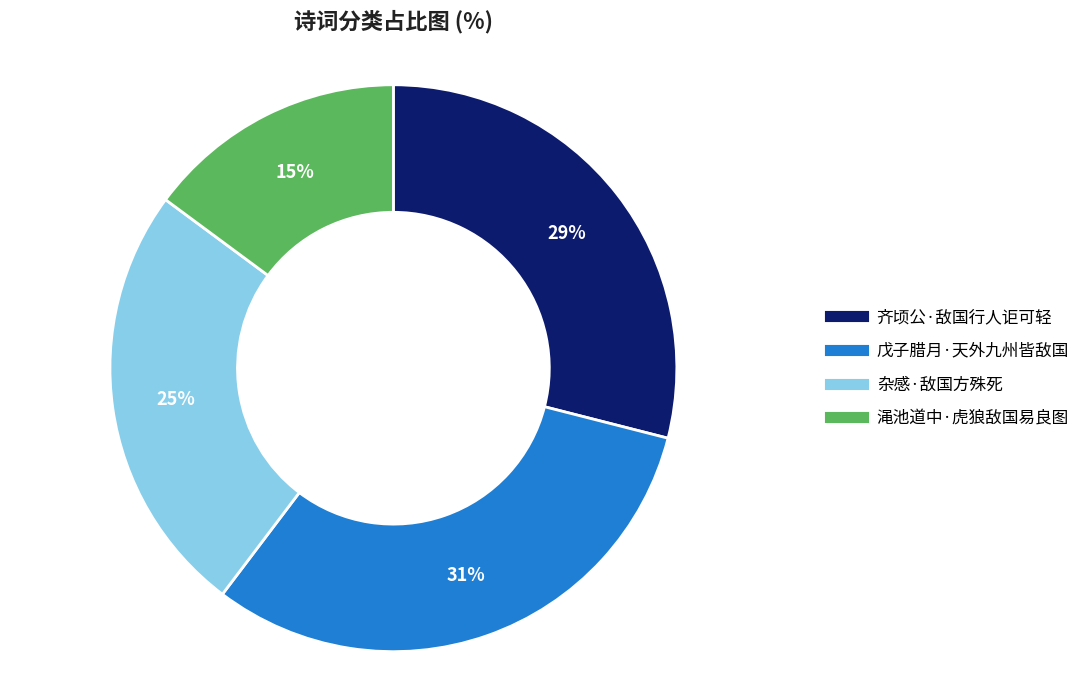

To the nearest percent, what portion does 杂感·敌国方殊死 represent?

25%